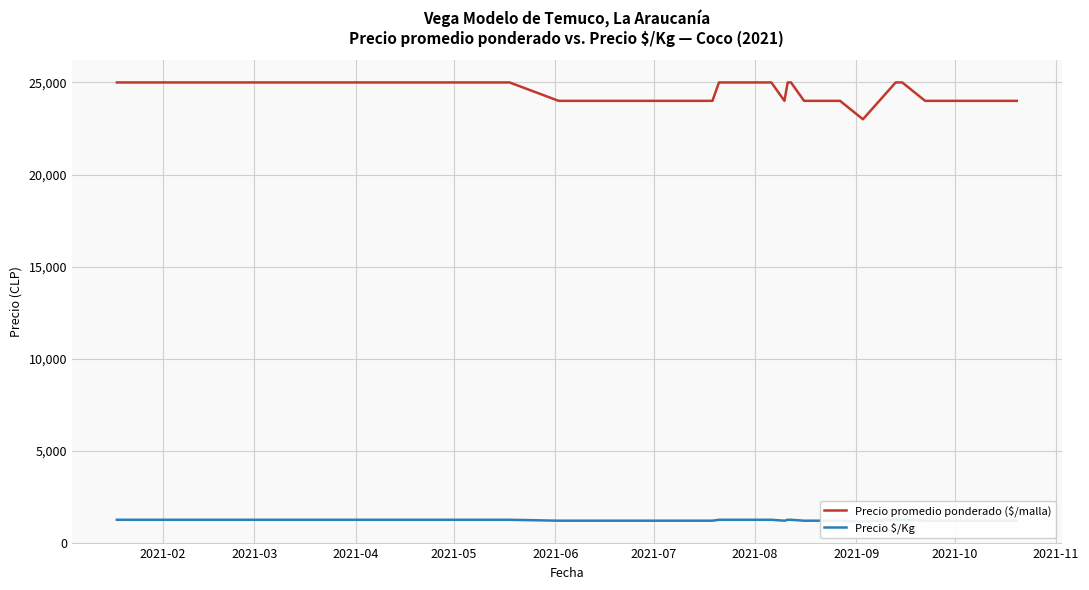

What is the average value of the Precio $/Kg series?

1220